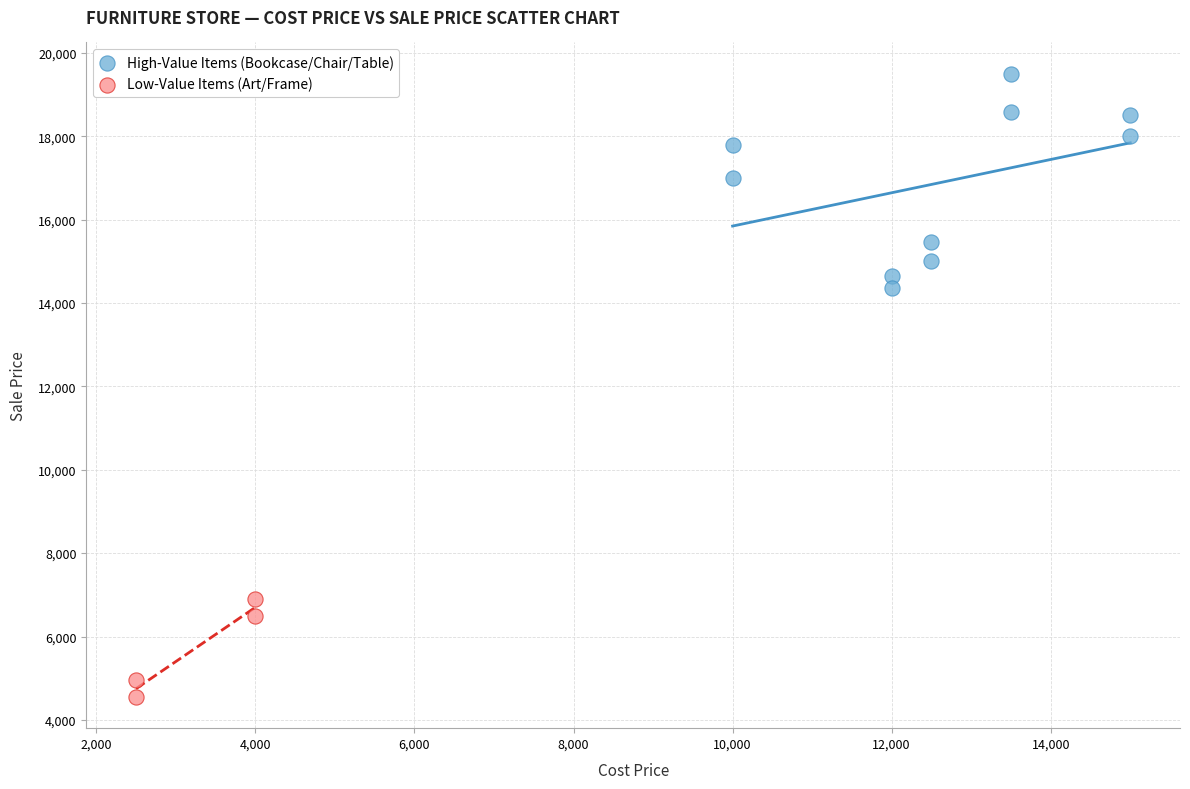

Which series contains the lowest Y value?

Low-Value Items (Art/Frame)